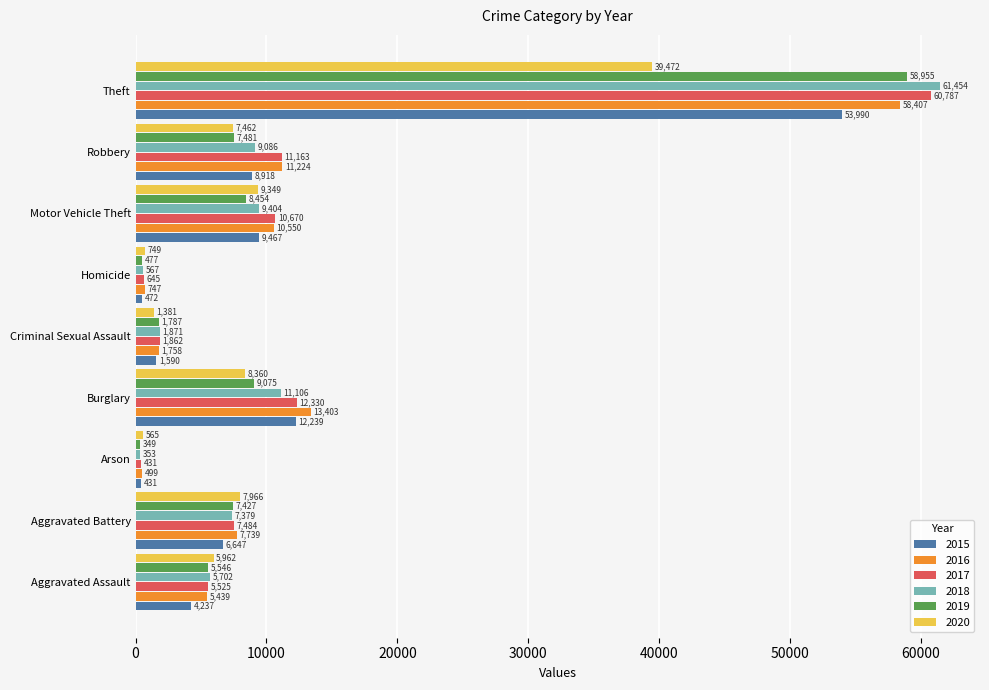

Read the 2017 value at Aggravated Battery, to the nearest 100.

7500